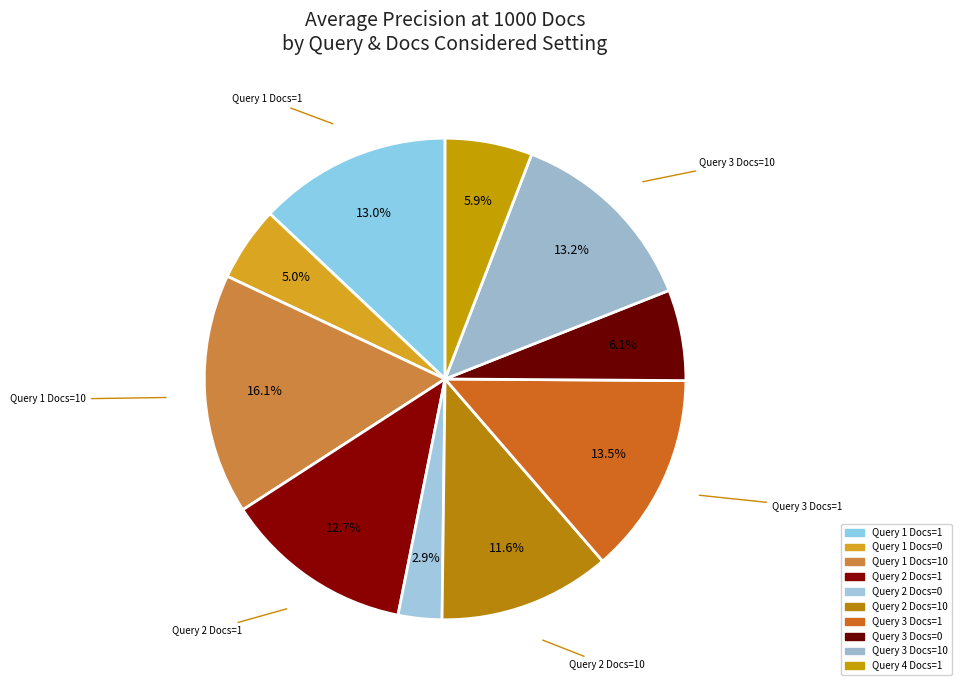

How many segments does this pie chart have?

10